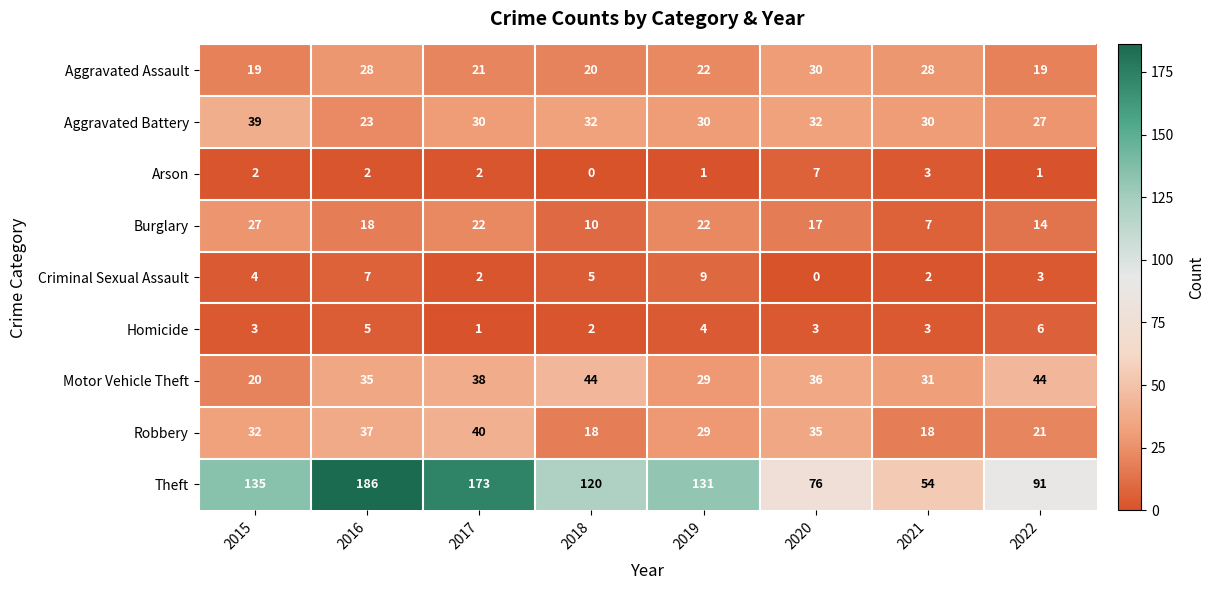

What is the average value of the Robbery series?

29